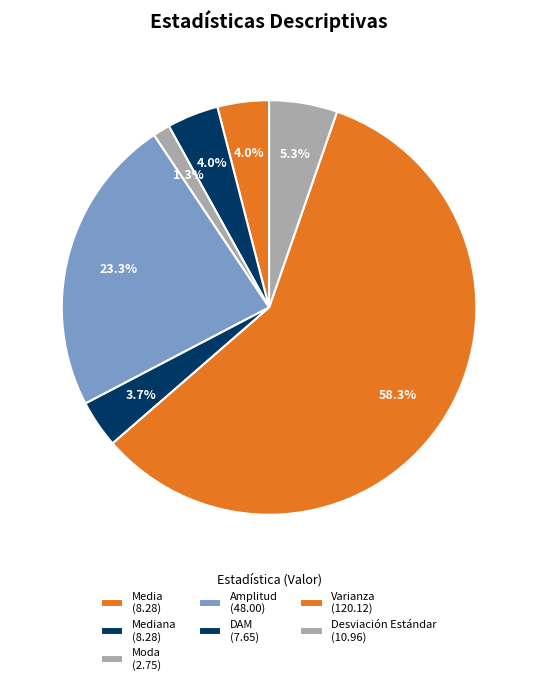

Which slice is the largest?

Varianza